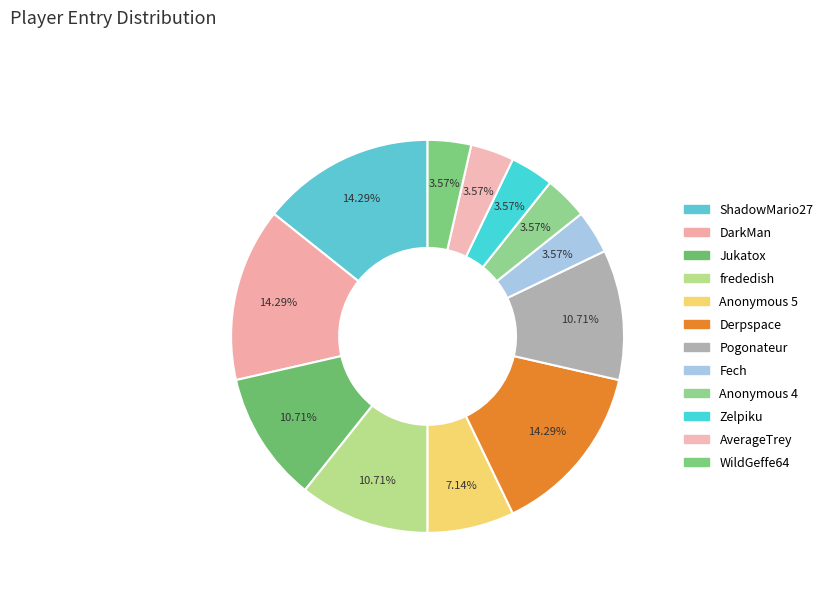

To the nearest percent, what percentage of the pie is Derpspace?

14%